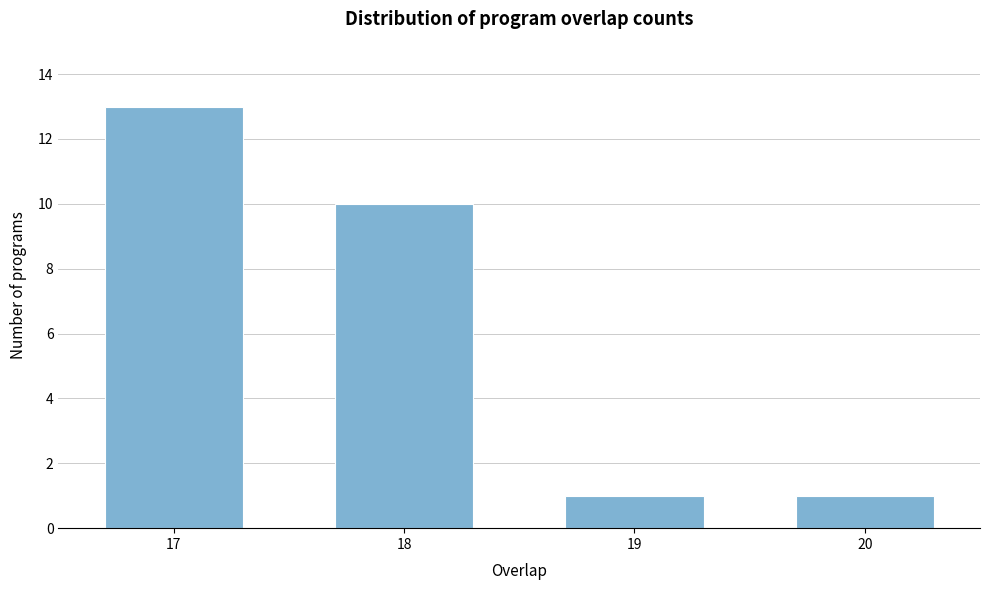

Reading right to left, list all the values displayed in this chart.

1	1	10	13